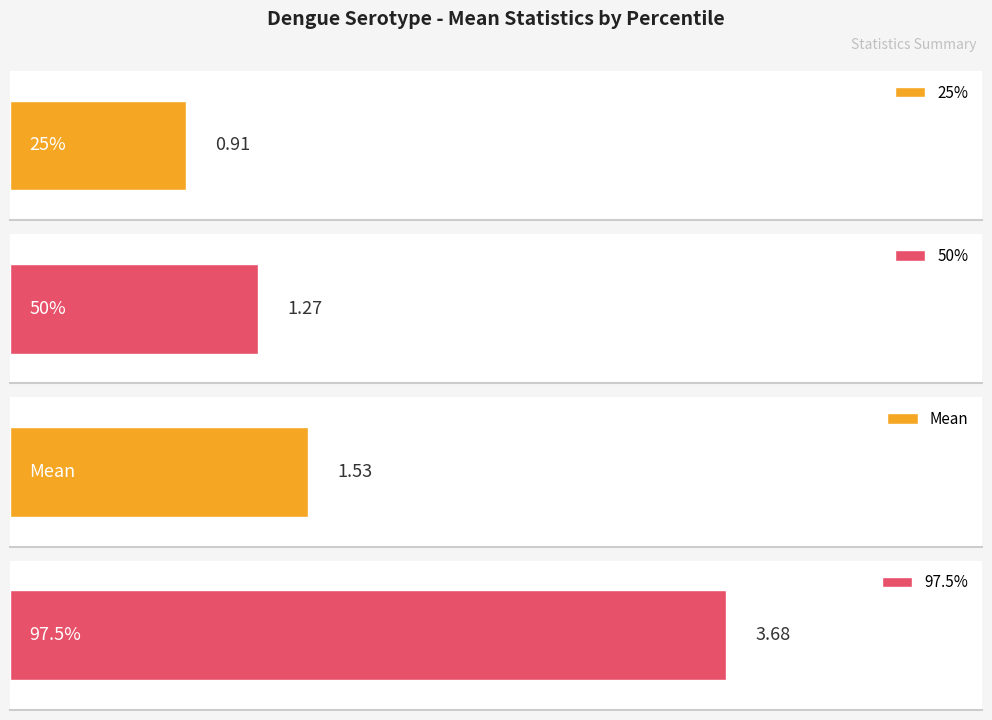

The value of 25% at DENV2 is 0.9. True or false?

True